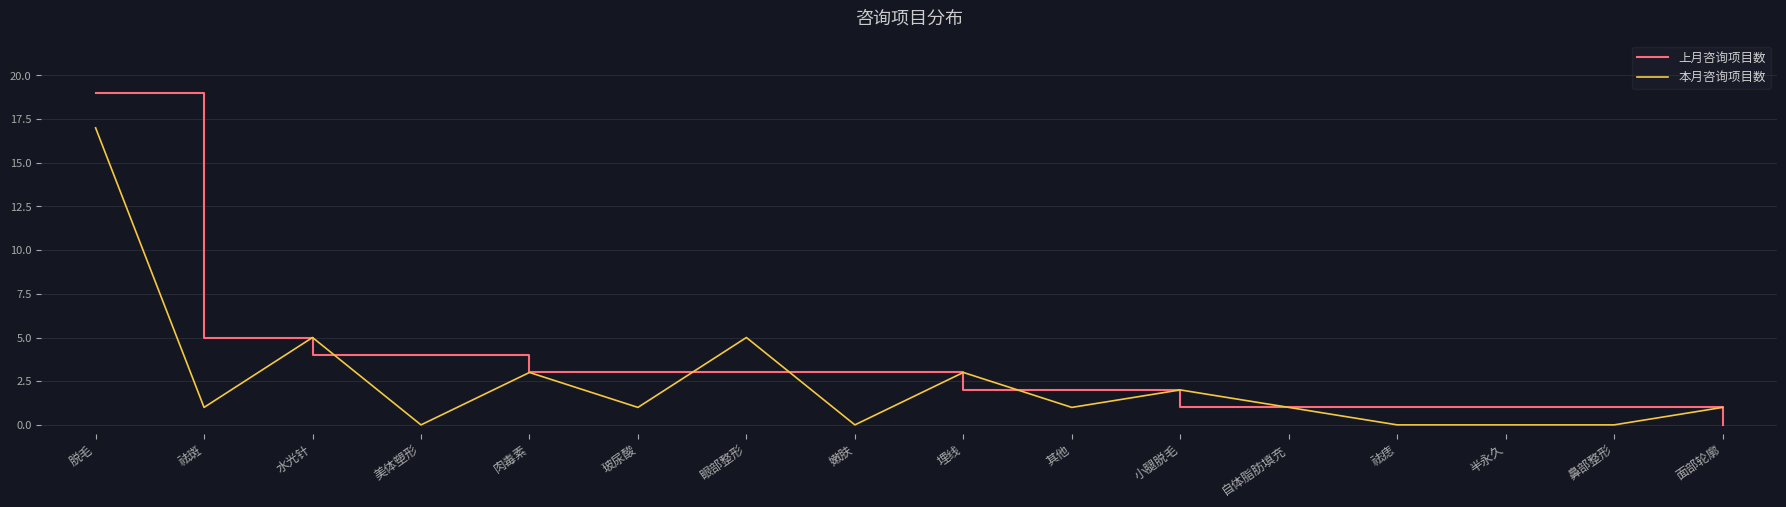

What is the difference between the second highest and minimum values in the 本月咨询项目数 series?

5